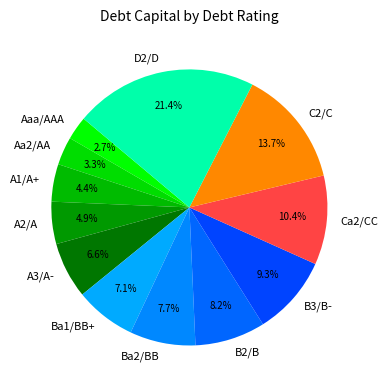

Which category has the smallest portion of the pie?

Aaa/AAA